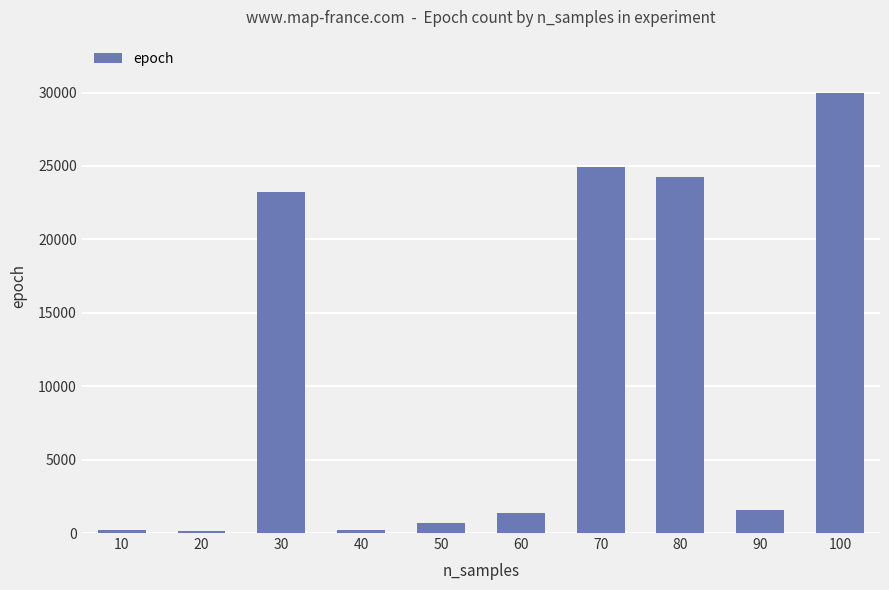

What is the sum of all values?

106546